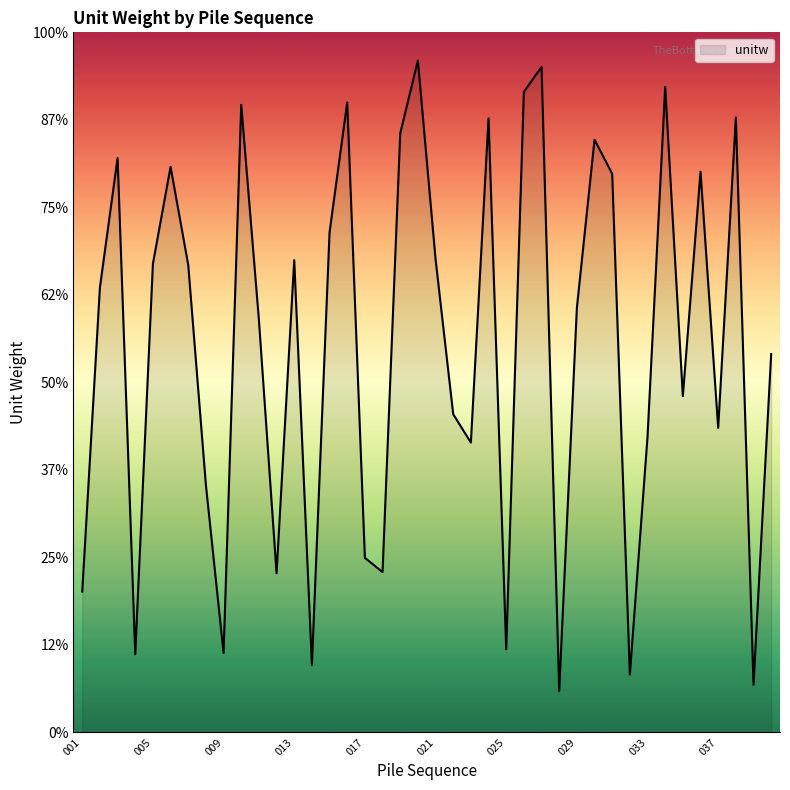

Reading right to left, what are all the values shown in this chart?

10.8	1.4	17.6	8.7	16.0	9.6	18.4	8.4	1.6	16.0	16.9	12.1	1.2	19.0	18.3	2.4	17.5	8.3	9.1	13.5	19.2	17.1	4.6	5.0	18.0	14.3	1.9	13.5	4.5	11.8	17.9	2.3	7.1	13.4	16.2	13.4	2.2	16.4	12.7	4.0